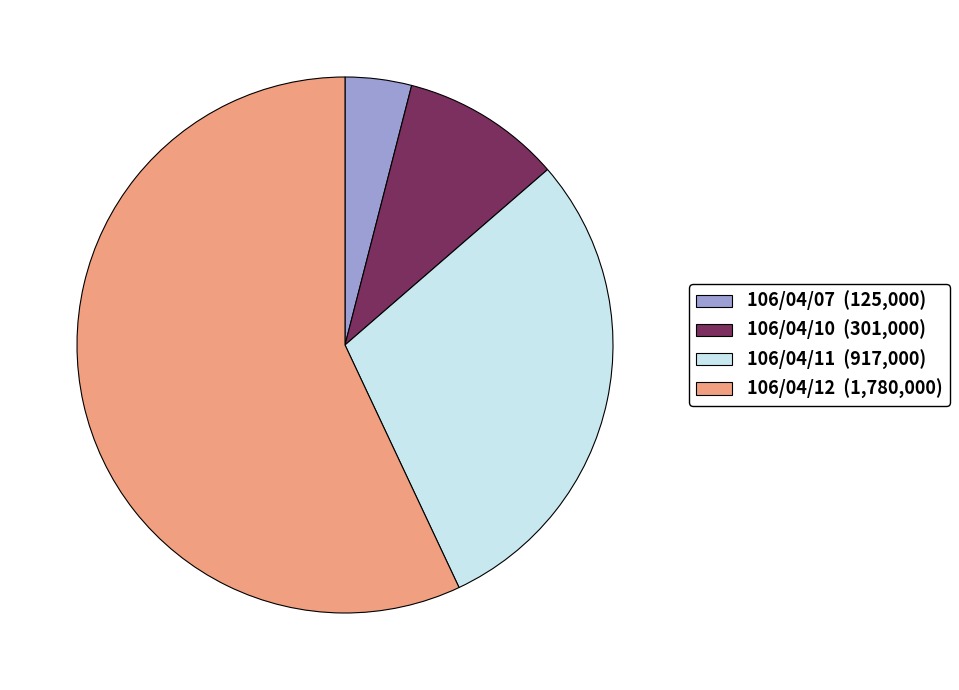

Which category accounts for the majority?

106/04/12